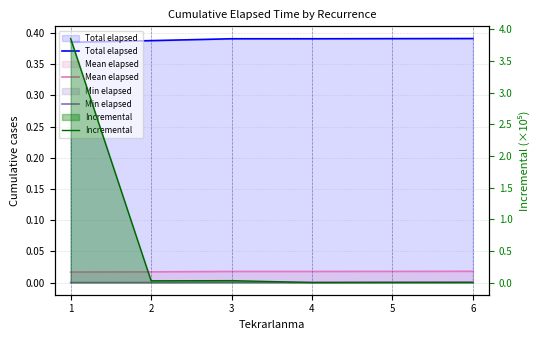

True or false: Min elapsed and Mean elapsed intersect in this chart.

False